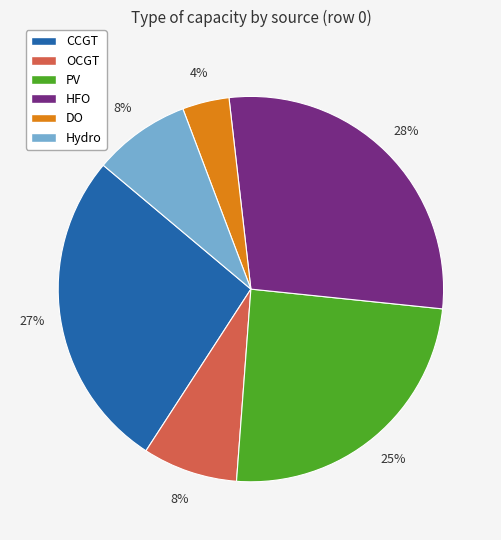

Is the sum of Hydro and PV greater than half?

No